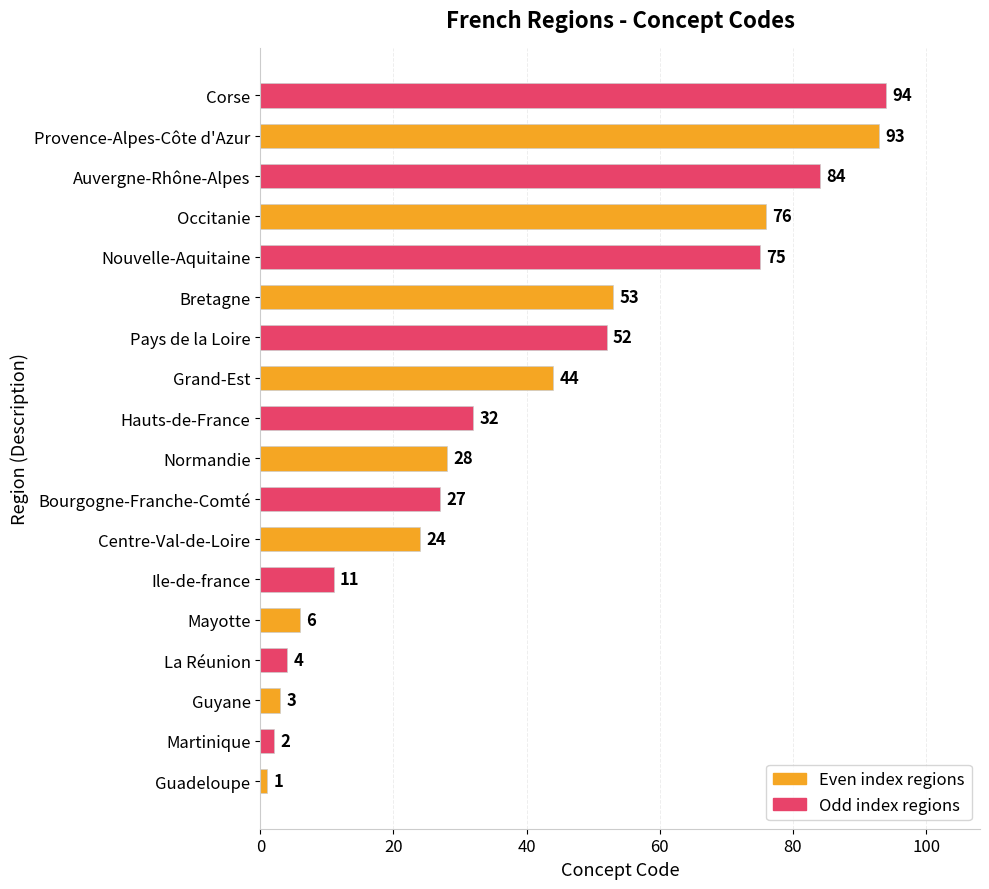

Are the bars horizontal?

Yes